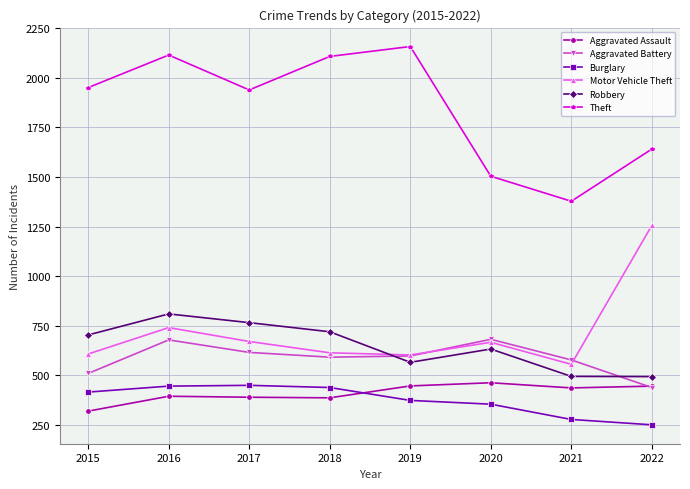

How many values in the Aggravated Battery series are below 598?

4